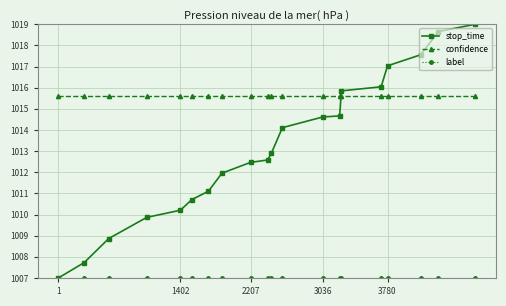

Which series has the largest total across all categories?

confidence